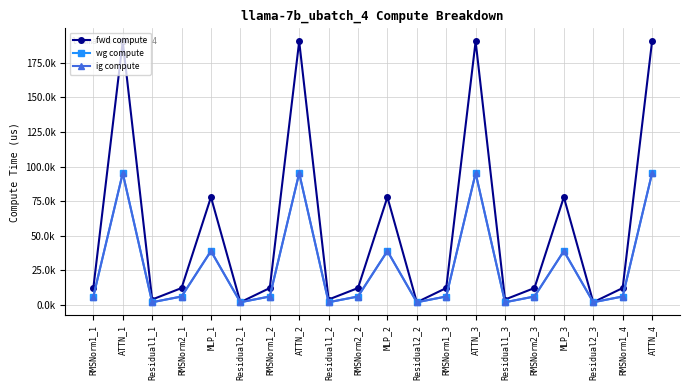

Is this an area chart (filled region under the line)?

No